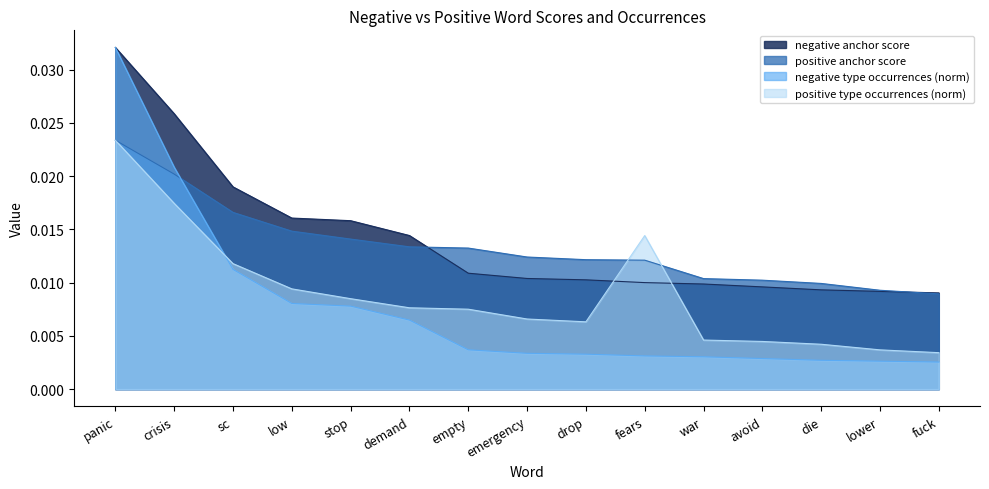

Is it true that positive anchor score equals 0.0 at low?

True